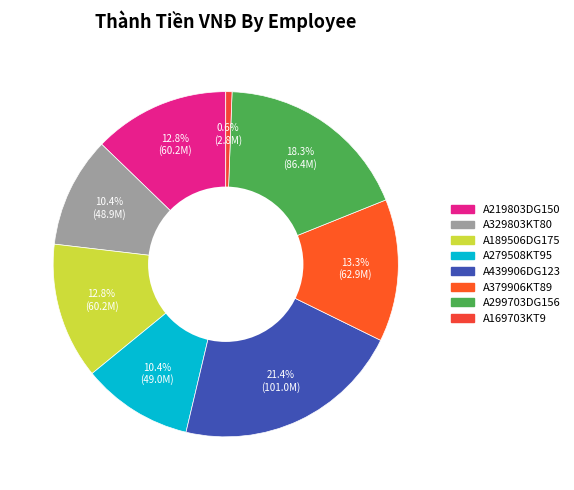

Is there any slice that represents more than half of the pie?

No